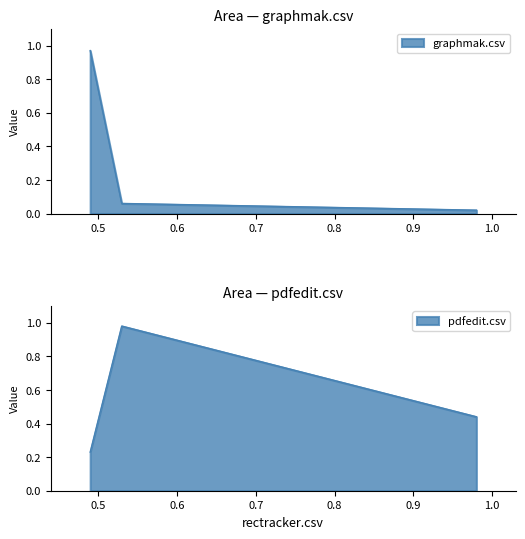

Between graphmak.csv and pdfedit.csv, which is larger?

graphmak.csv